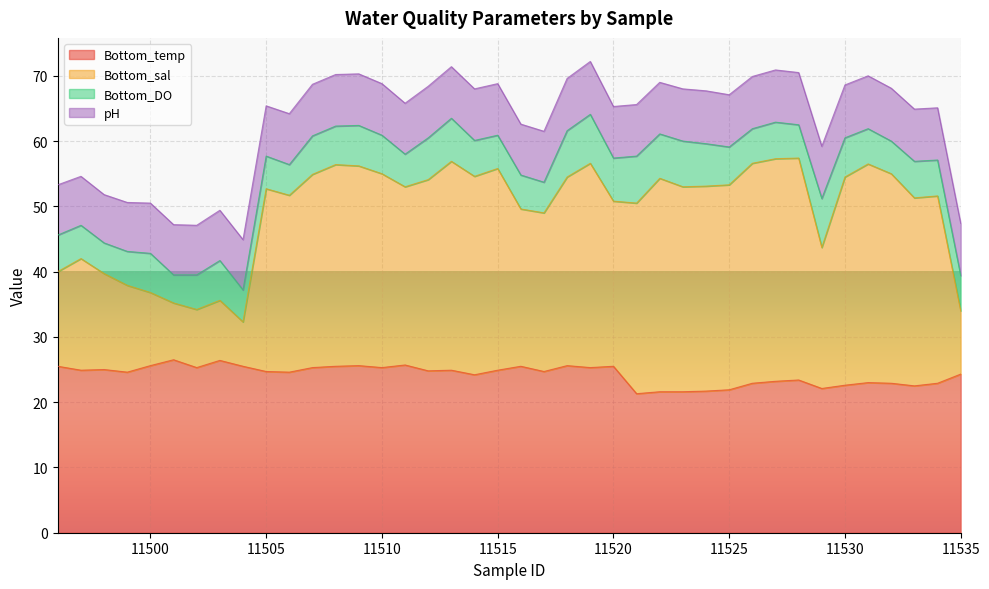

The Bottom_temp series shows 6.2 at 11534. True or false?

False